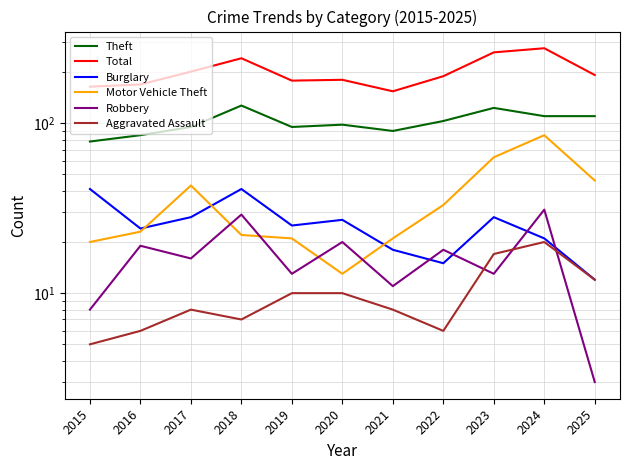

Count the Theft values in the range 90 to 110.

7